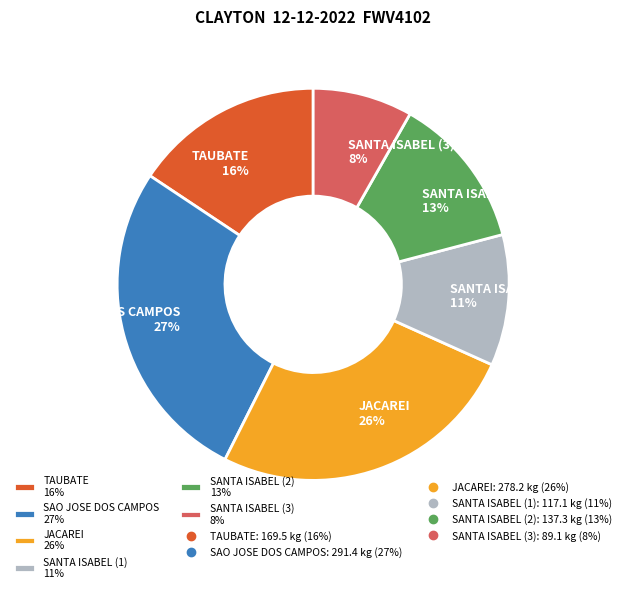

What percentage is the SANTA ISABEL (1) 11% slice, to the nearest percent?

11%